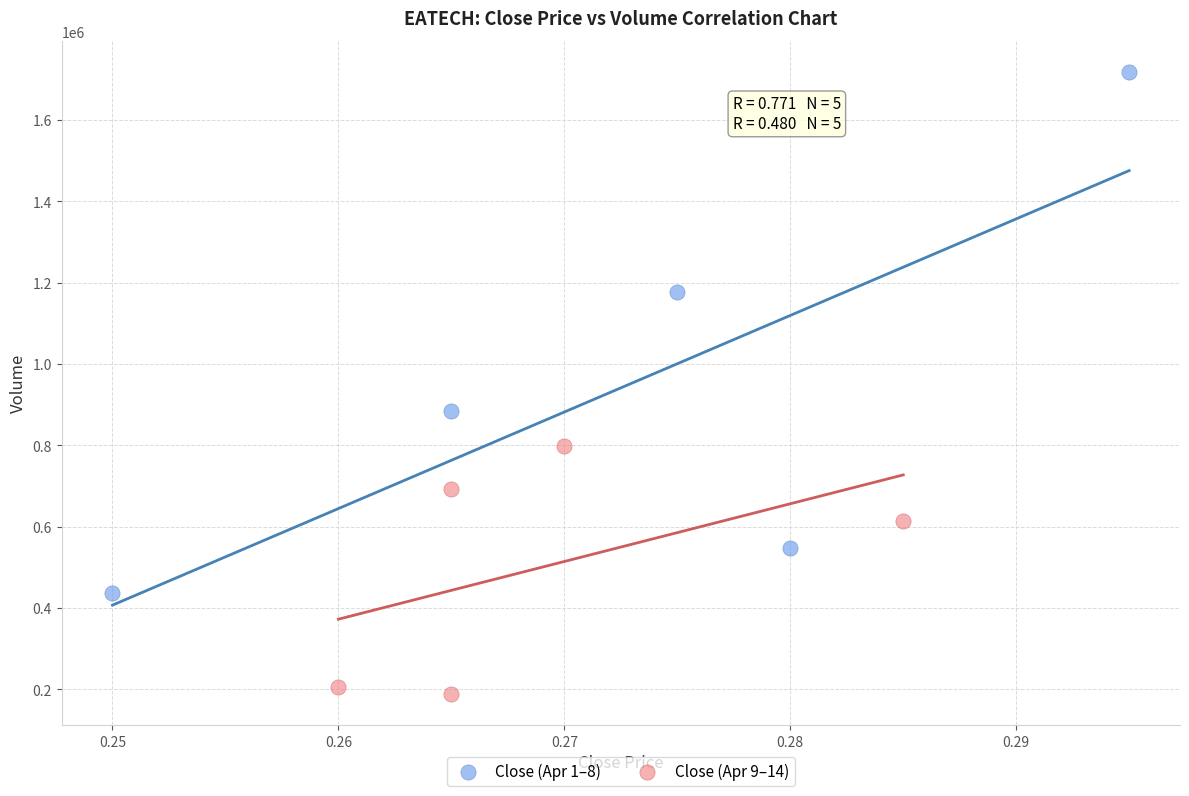

Which series has the largest Y range (max minus min)?

Close (Apr 1–8)